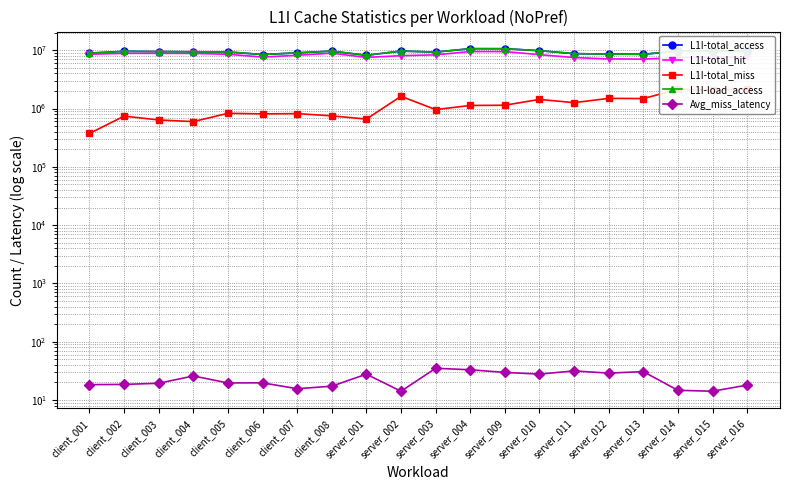

What is the total value across all series at server_010?

29482239.7